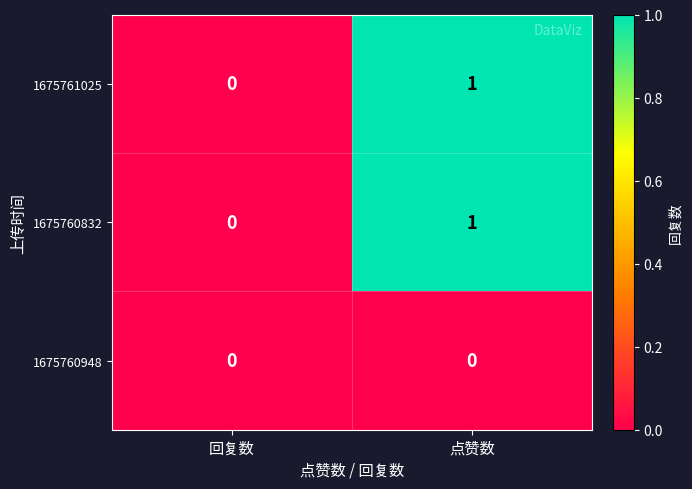

Is it true that 1675760948 equals 0 at 回复数?

True